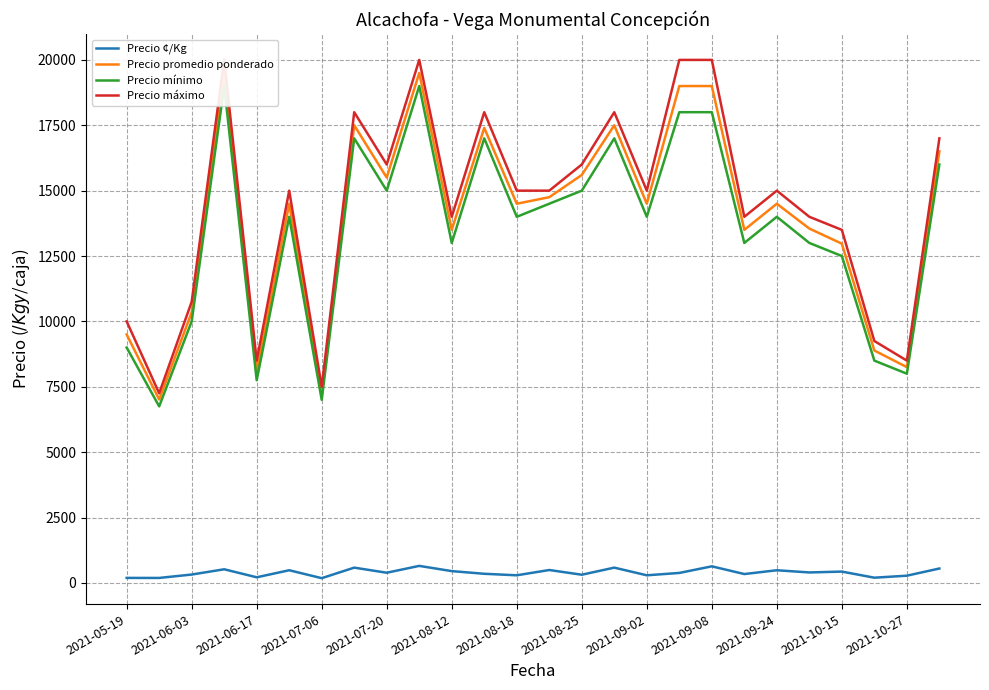

Reading right to left, what are all the values shown in this chart?

Precio ¢/Kg: 549.7	275.0	198.5	432.0	399.0	483.0	338.0	633.0	380.0	290.0	583.0	312.0	492.0	290.0	348.0	450.0	650.0	388.0	583.0	180.0	483.0	213.5	520.0	319.0	189.0	190.0
Precio promedio ponderado: 16500.0	8250.0	8886.5	12972.0	13550.0	14500.0	13500.0	19000.0	19000.0	14500.0	17500.0	15600.0	14750.0	14500.0	17400.0	13500.0	19500.0	15500.0	17500.0	7214.0	14500.0	8091.0	19500.0	10346.0	7014.0	9500.0
Precio mínimo: 16000.0	8000.0	8500.0	12500.0	13000.0	14000.0	13000.0	18000.0	18000.0	14000.0	17000.0	15000.0	14500.0	14000.0	17000.0	13000.0	19000.0	15000.0	17000.0	7000.0	14000.0	7750.0	19000.0	10000.0	6750.0	9000.0
Precio máximo: 17000.0	8500.0	9250.0	13500.0	14000.0	15000.0	14000.0	20000.0	20000.0	15000.0	18000.0	16000.0	15000.0	15000.0	18000.0	14000.0	20000.0	16000.0	18000.0	7500.0	15000.0	8500.0	20000.0	10750.0	7250.0	10000.0